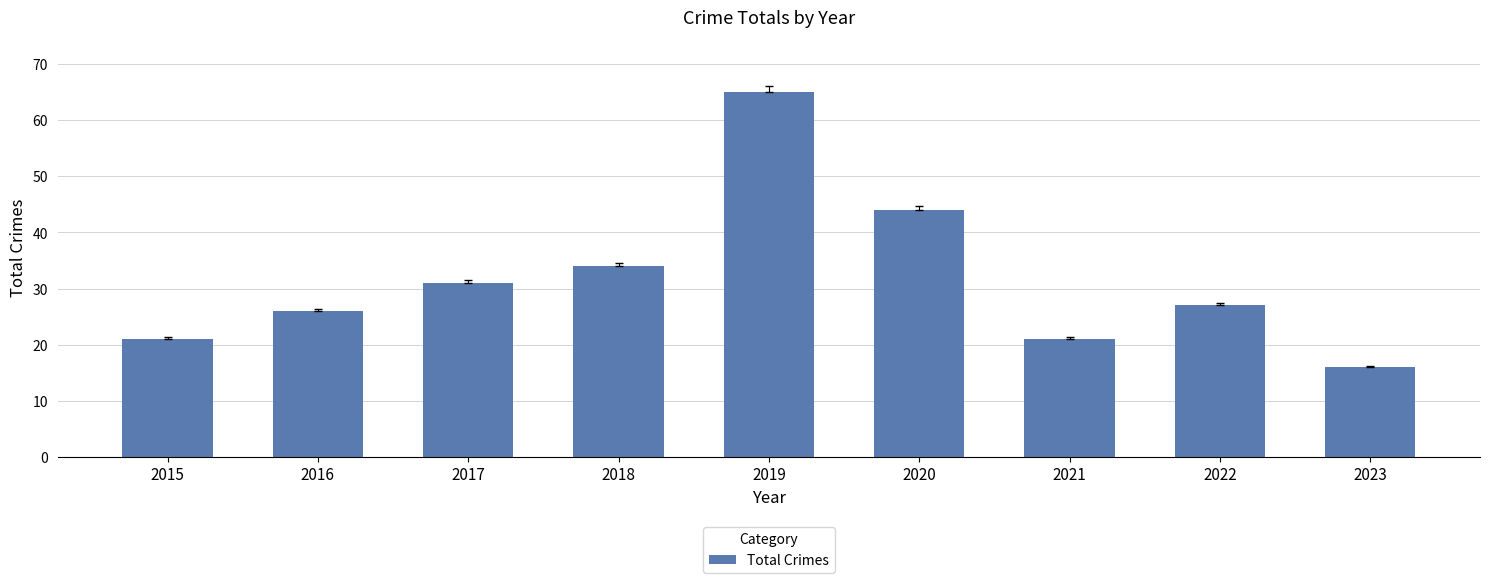

How many bars are there in total?

9